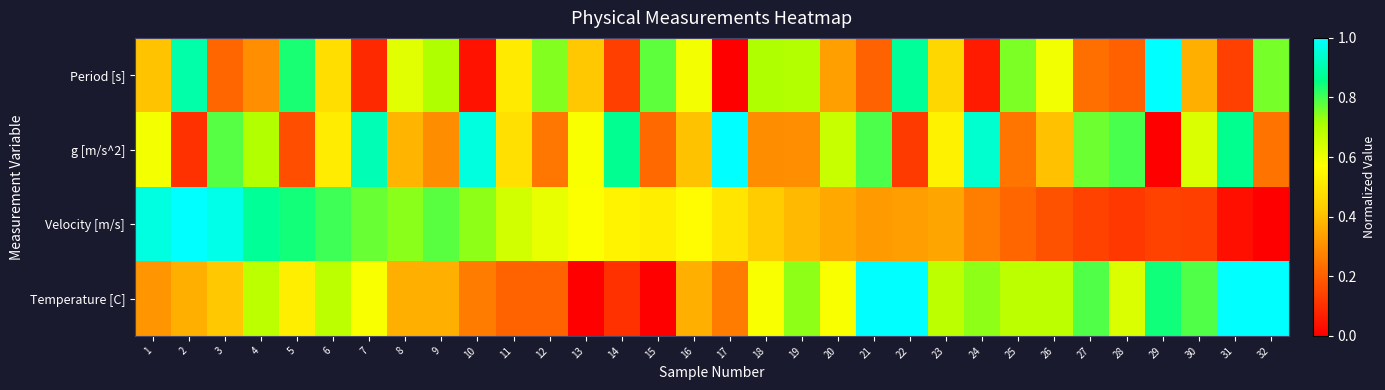

List the series in order of their peak value, highest first.

Period [s], g [m/s^2], Velocity [m/s], Temperature [C]